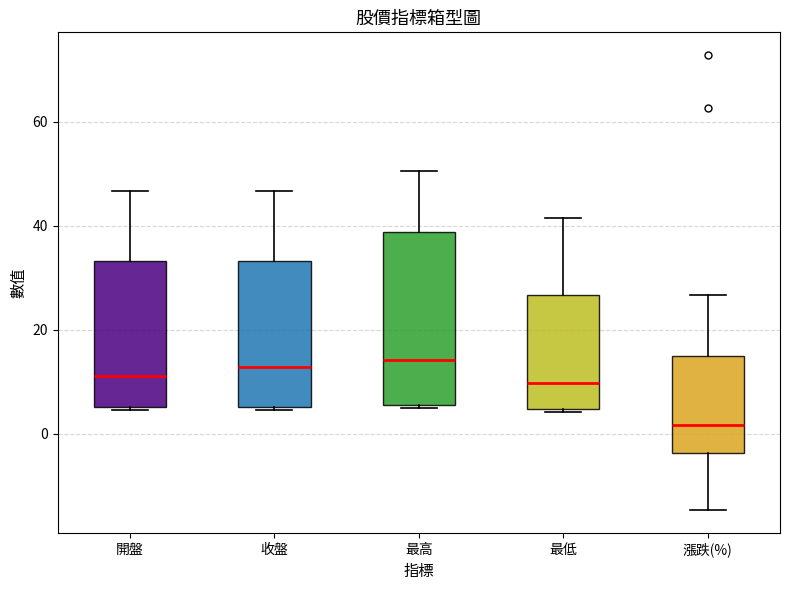

Where does the median line of the box for 漲跌(%) sit on the y-axis? The values are not printed on the chart, so give them approximately, as read against the axis.

2